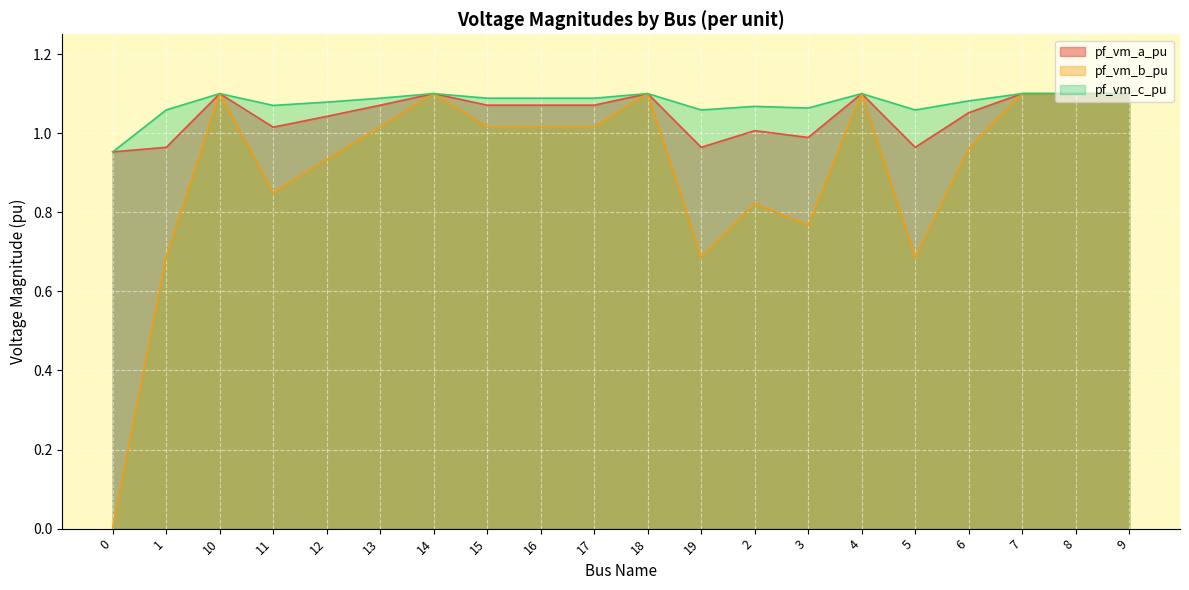

What is the label of the 7th point from the right?

3